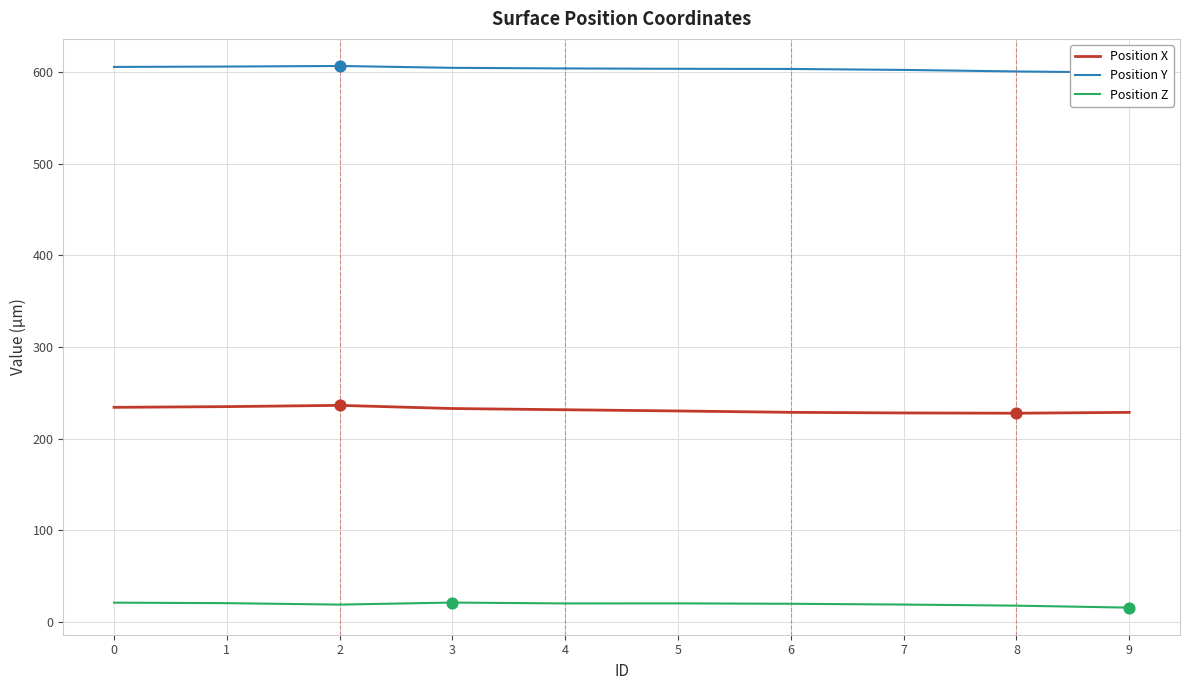

Which series reaches the maximum Y coordinate?

Position Y